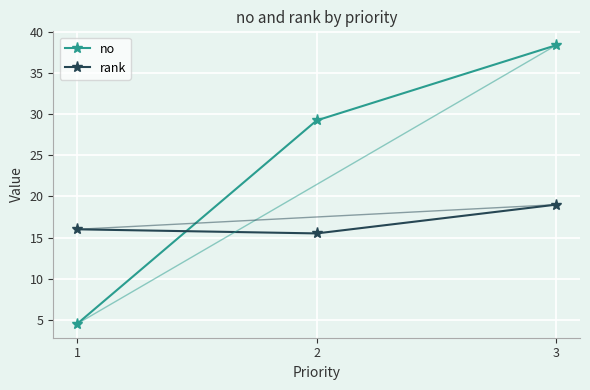

What is the approximate value of rank at 3?

19.0